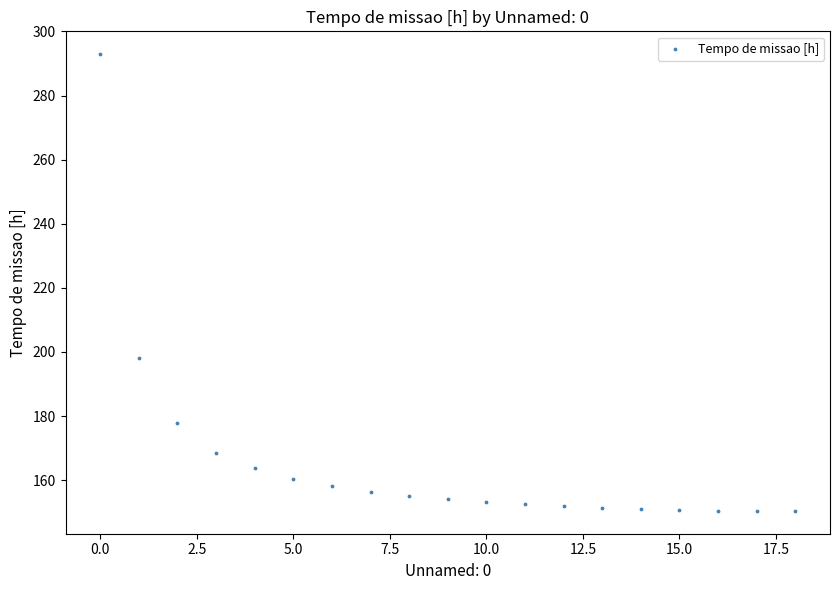

What Y value in the scatter plot is closest to 221?

198.2